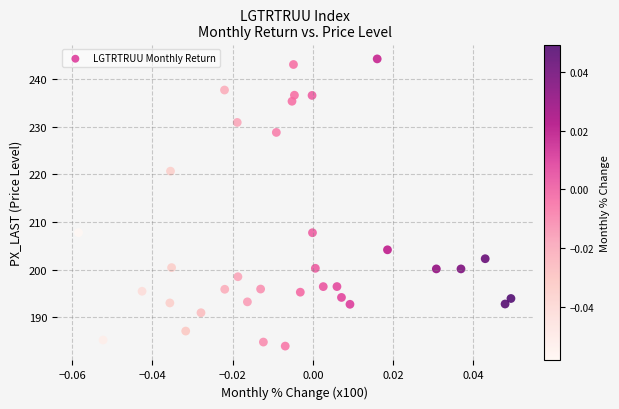

What is the range of Y values (max minus min)?

60.2